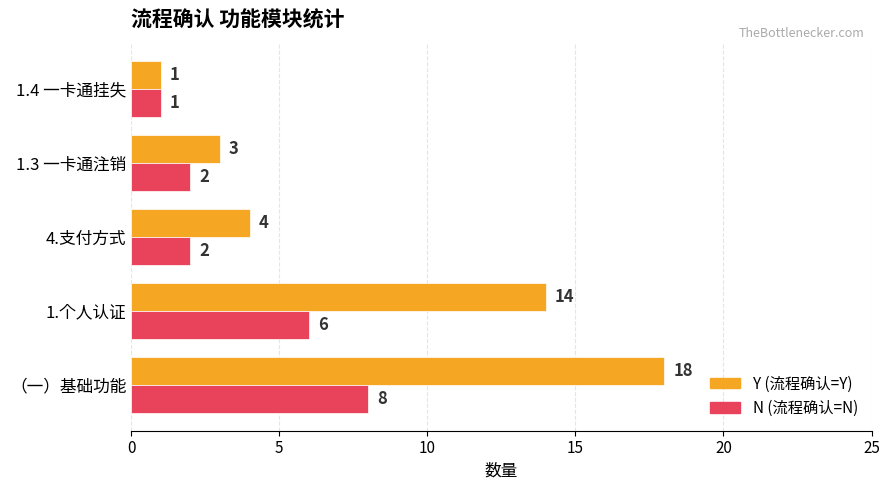

Which series has the largest total across all categories?

Y (流程确认=Y)